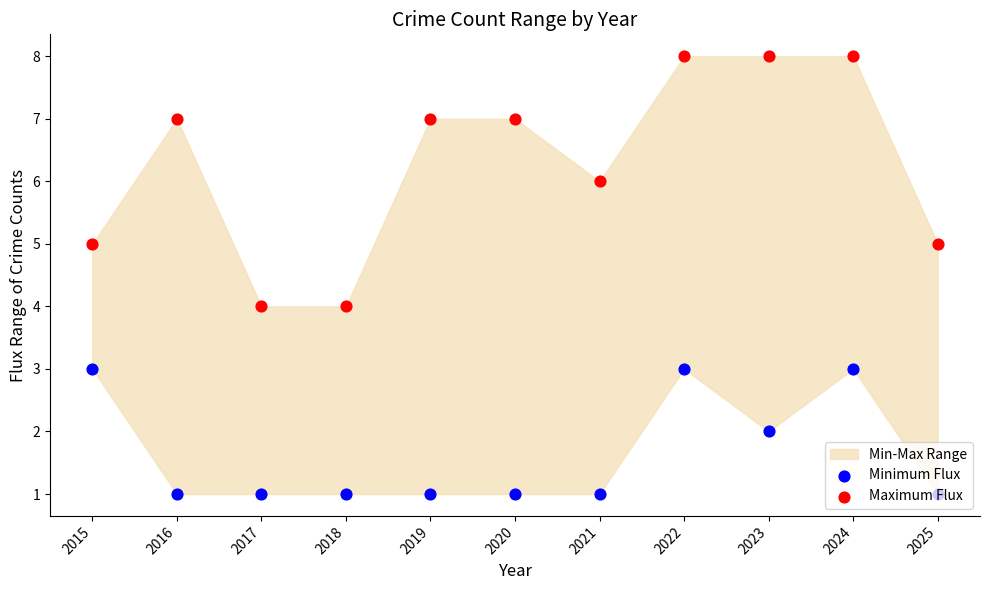

At which category is the sum across all series the highest?

2022